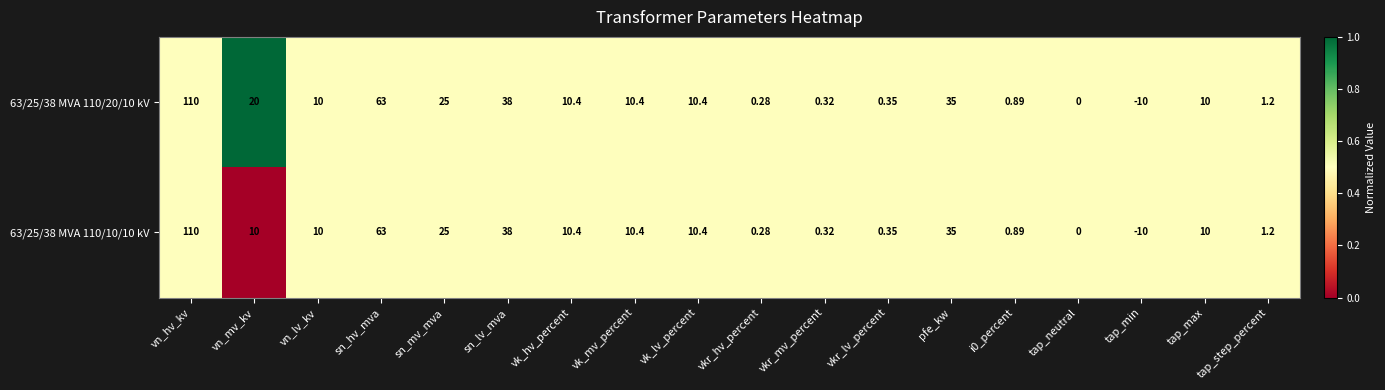

At which category is the sum across all series the highest?

vn_hv_kv